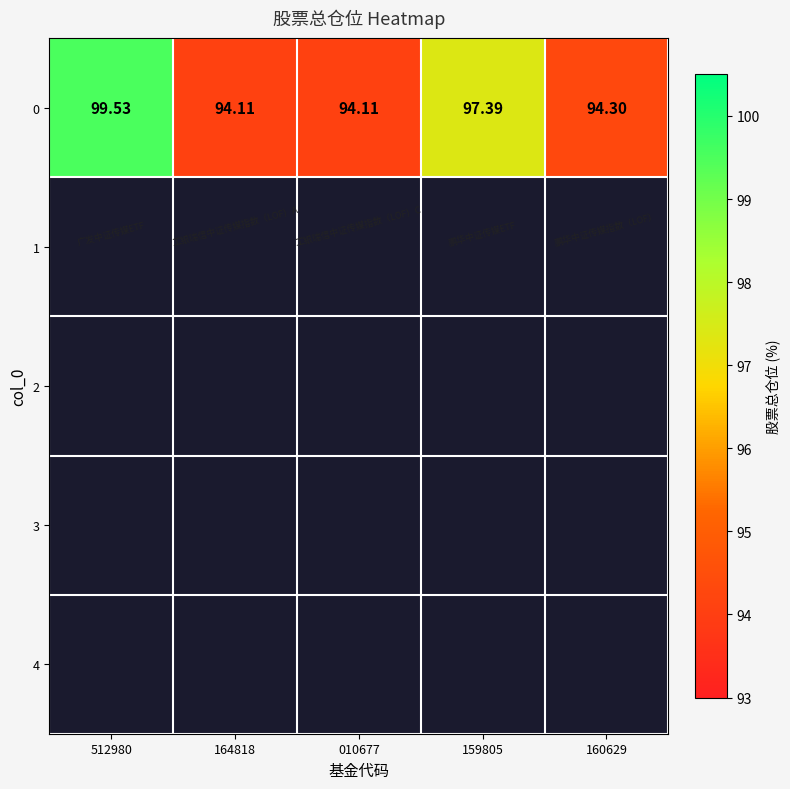

The chart shows a value of 99.5 at 512980. True or false?

True